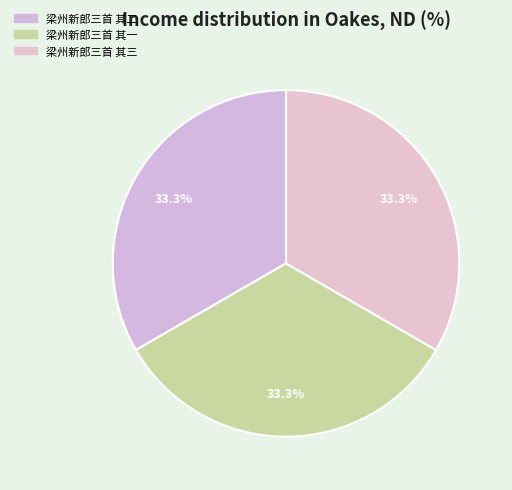

What percentage is the 梁州新郎三首 其三 slice, to the nearest percent?

33%